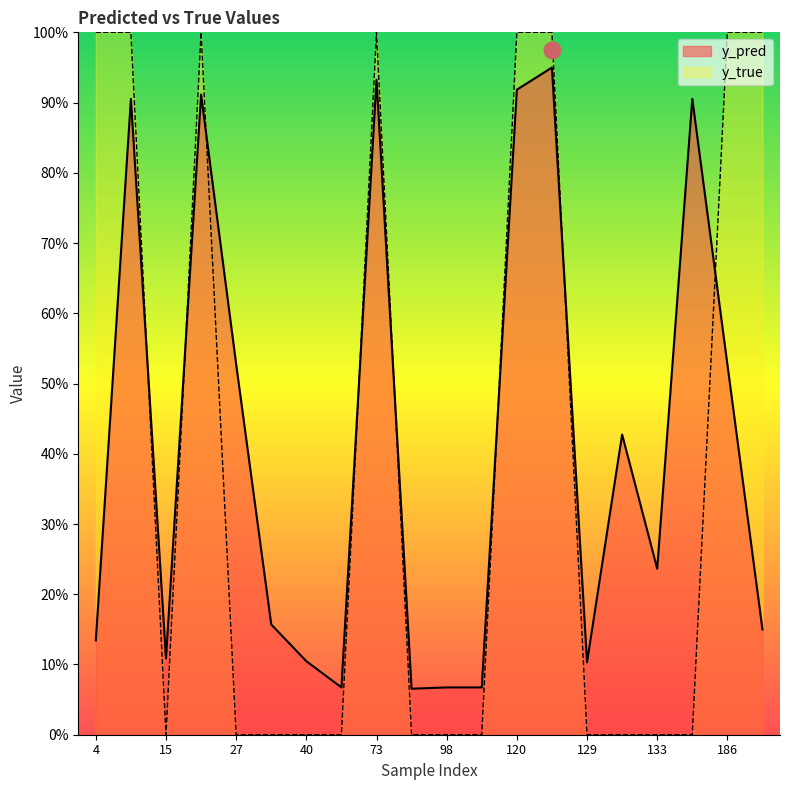

Rank the categories by y_true value from highest to lowest.

4, 14, 22, 73, 120, 122, 186, 204, 15, 27, 34, 40, 51, 82, 98, 113, 129, 130, 133, 147